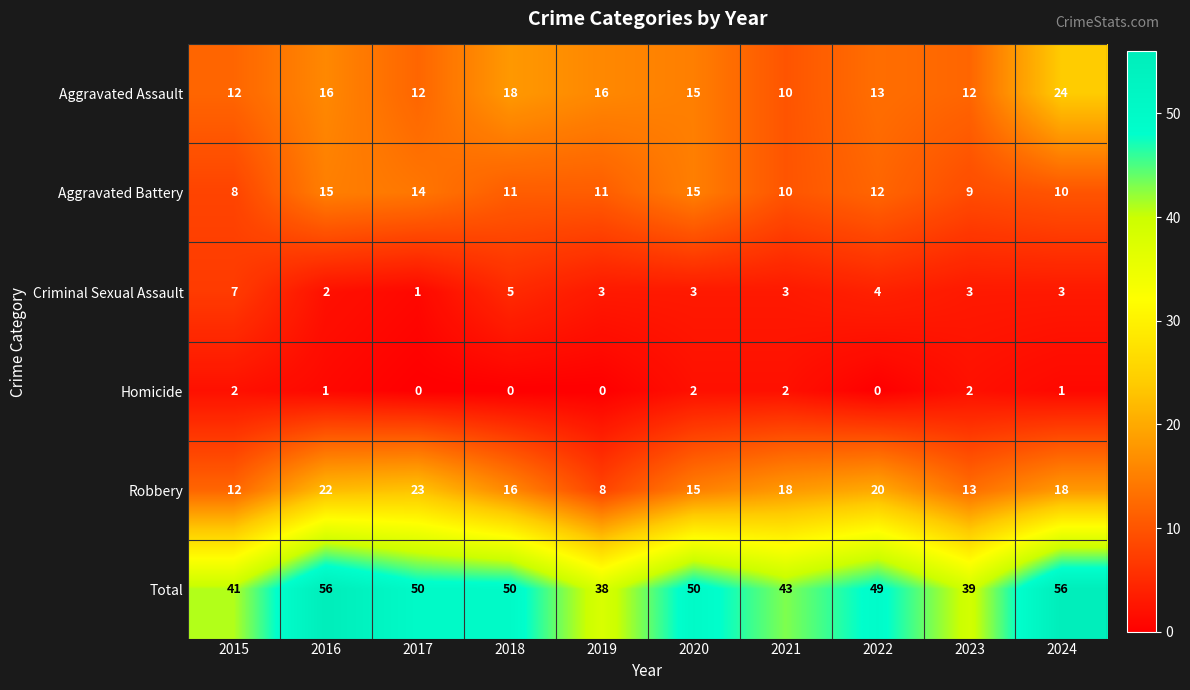

What value does the Criminal Sexual Assault series have at 2015?

7